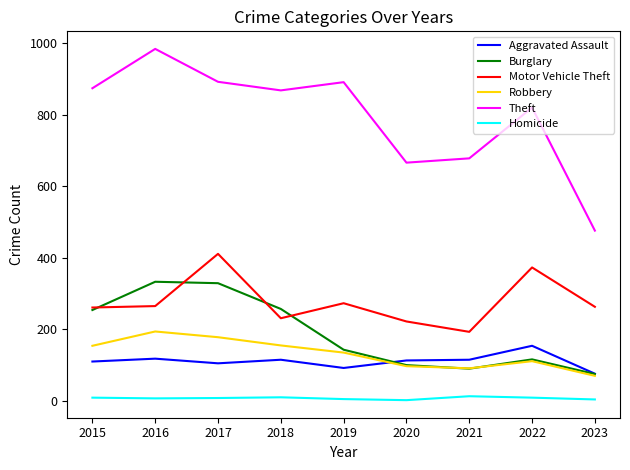

True or false: Motor Vehicle Theft has a value of 261 at 2015.

True